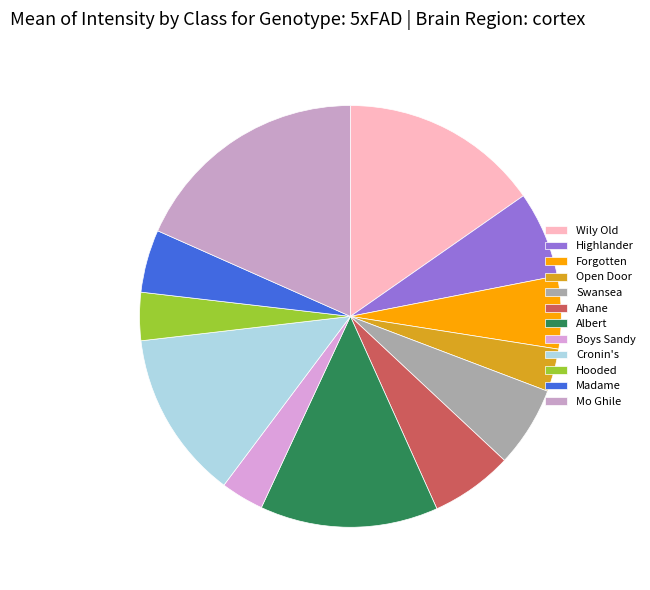

Count the number of slices in the pie.

12